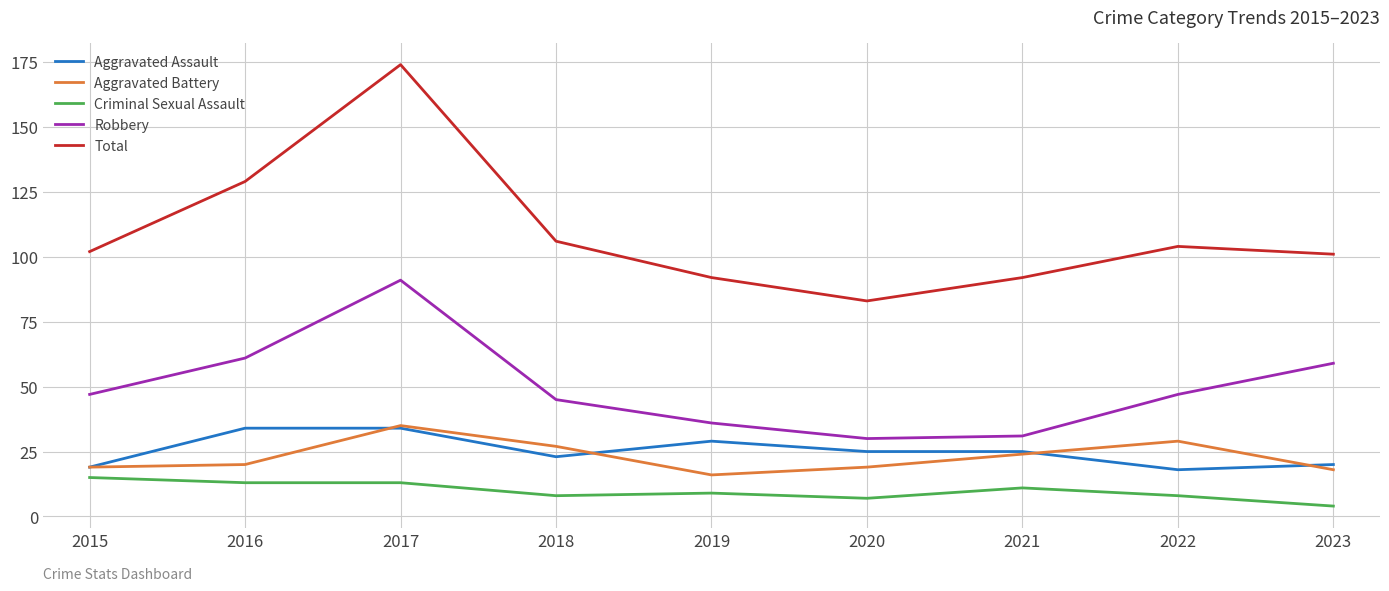

What is the total value across all series at 2019?

182